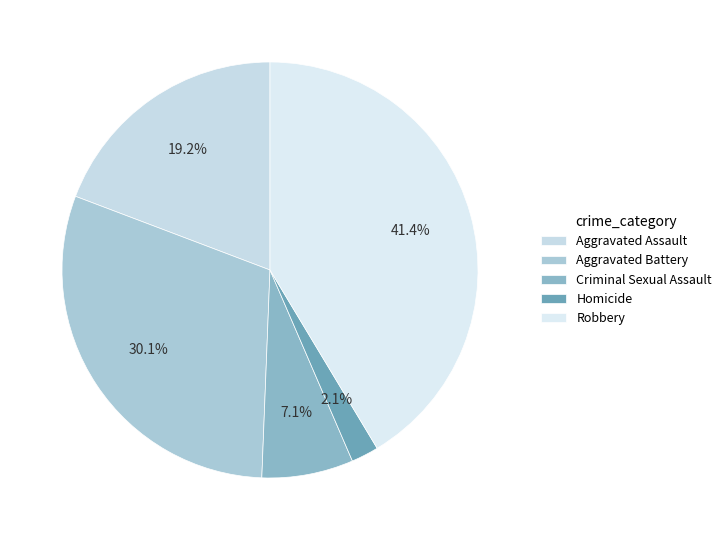

To the nearest percent, what portion does Aggravated Assault represent?

19%